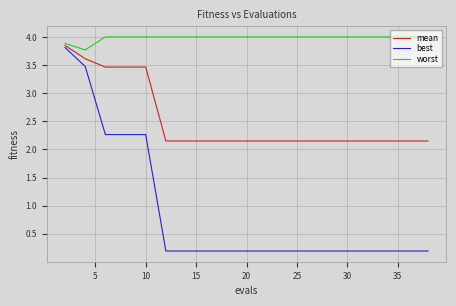

Which series has the largest total across all categories?

worst